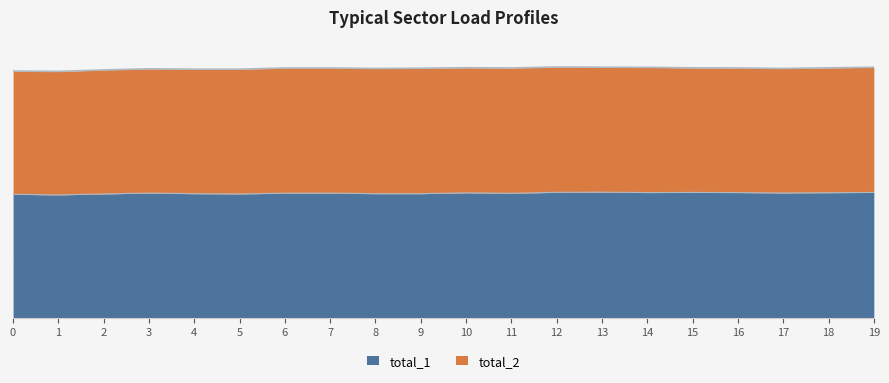

How many data points are above 1010?

9